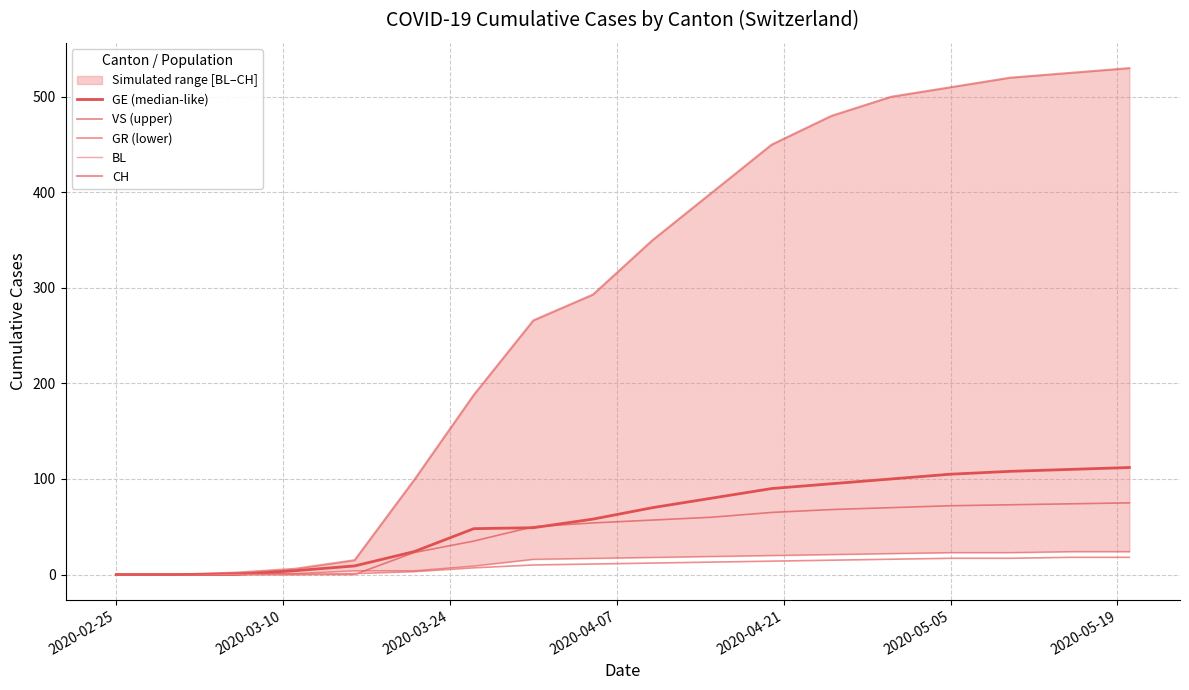

The value of GR (lower) at 2020-02-25 is 11. True or false?

False